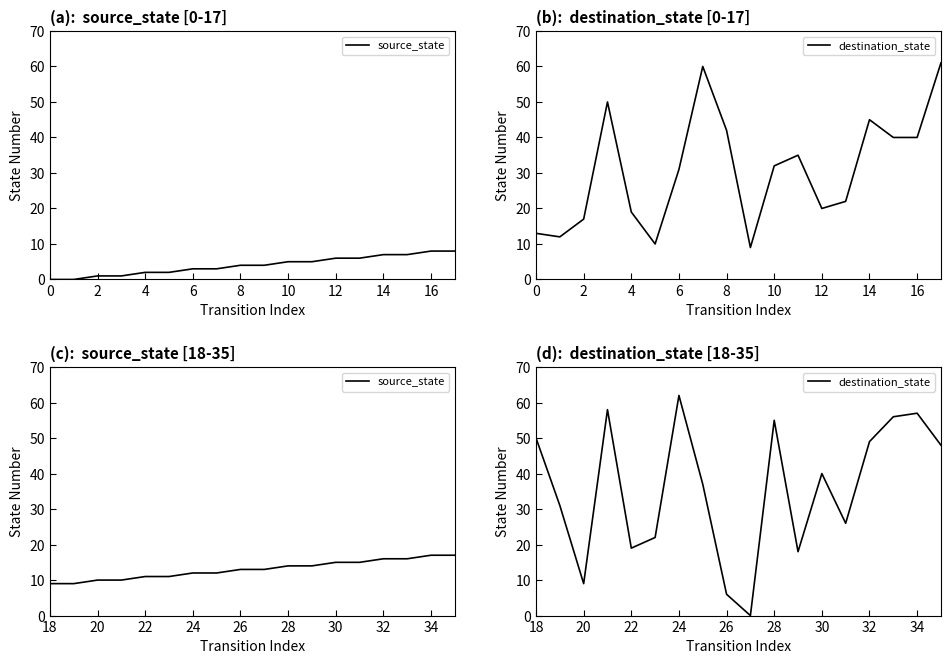

Between 22 and 30, which is larger?

30